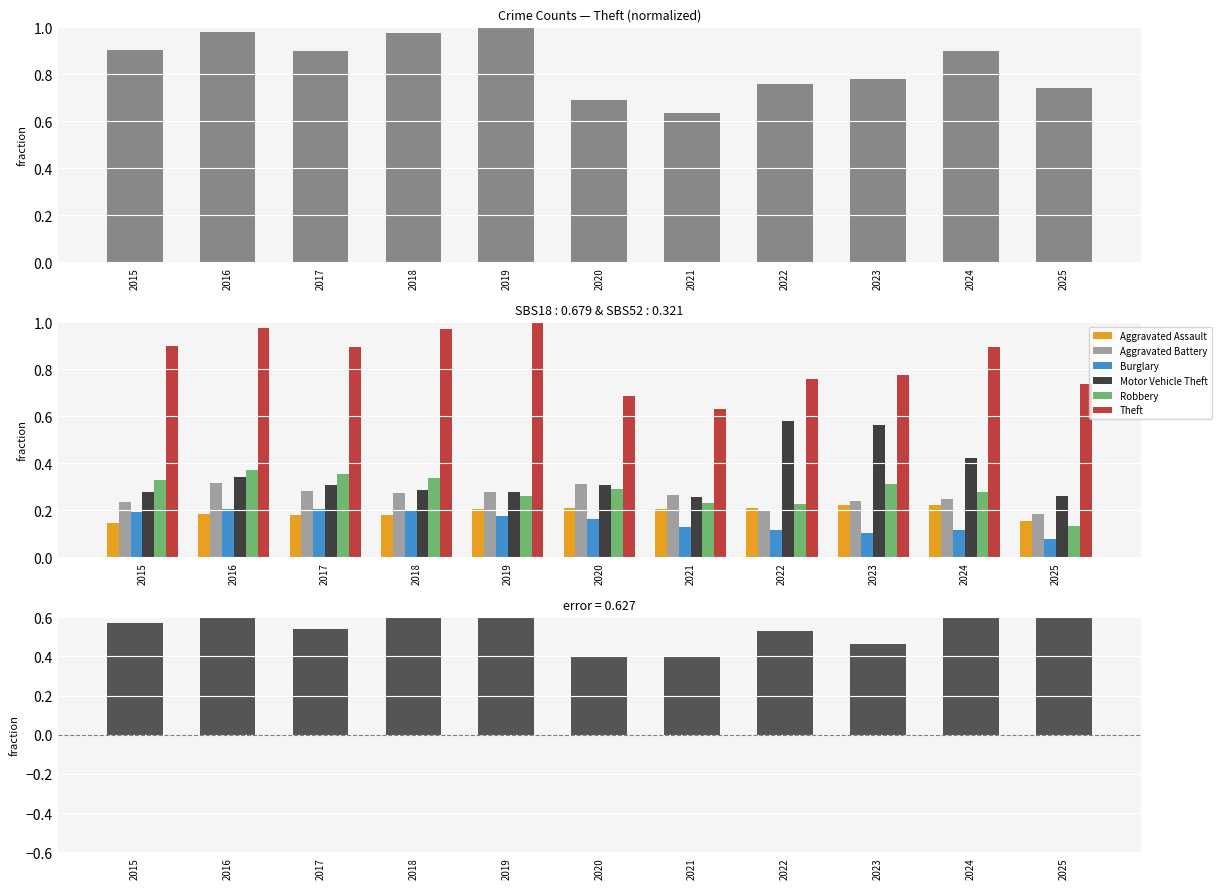

Does the chart contain any negative values?

No